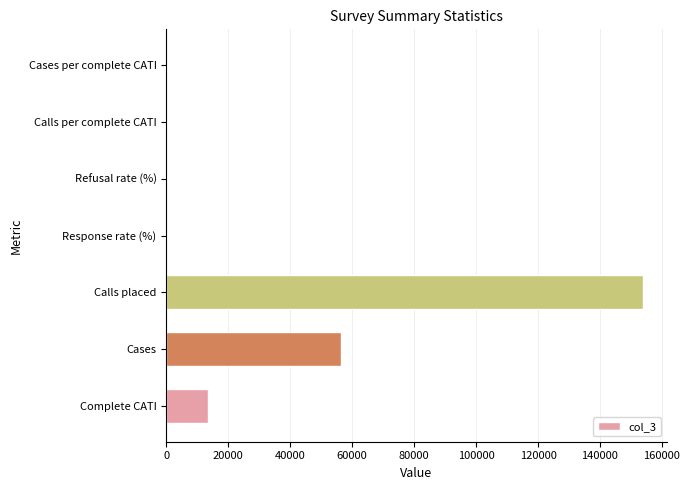

At which category does the chart reach its peak across all series?

Calls placed